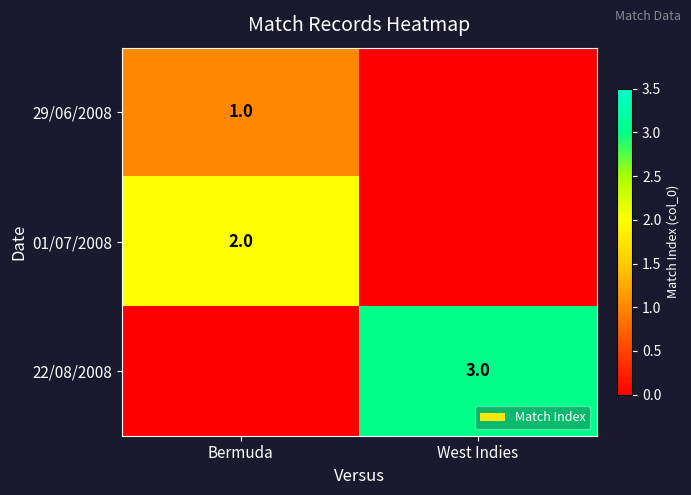

How many categories are shown in the chart?

2